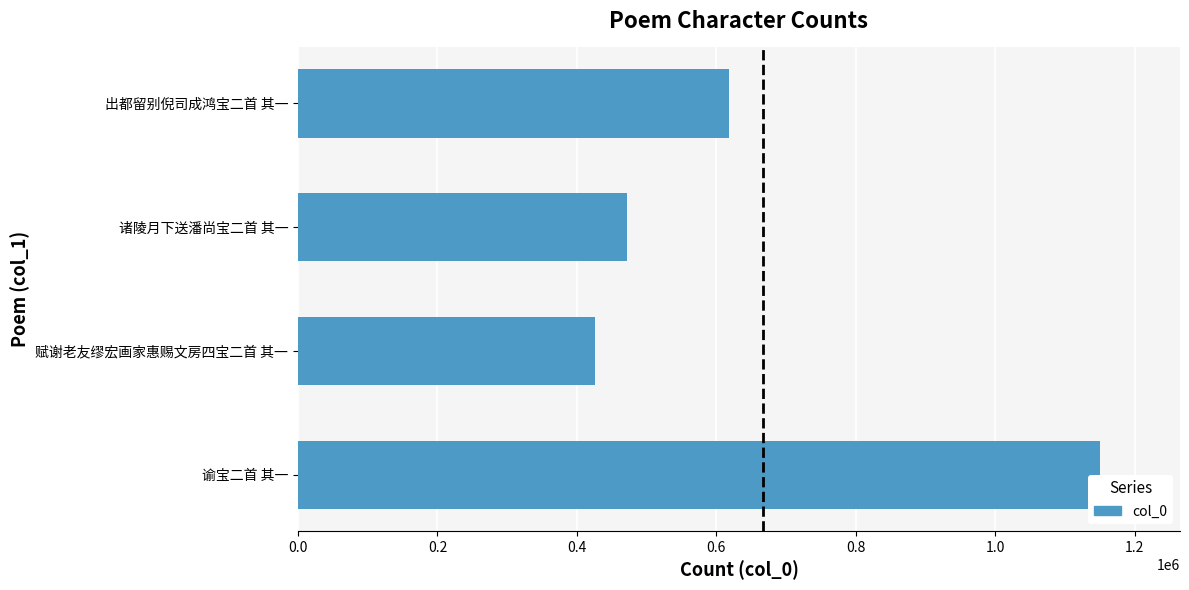

The value at 出都留别倪司成鸿宝二首 其一 is 301073. True or false?

False